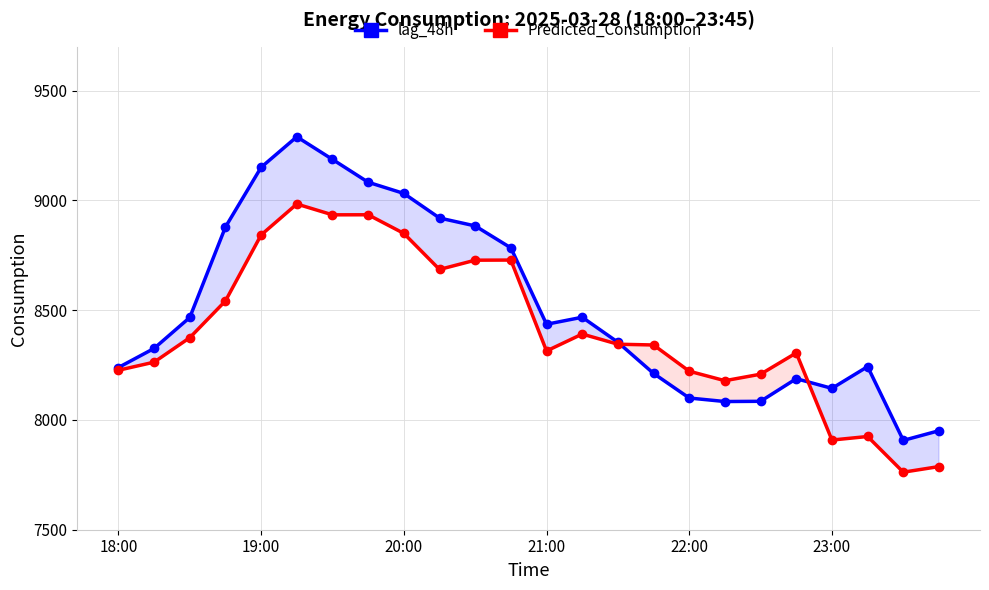

Rank the series by their maximum value, from lowest to highest.

Predicted_Consumption, lag_48h